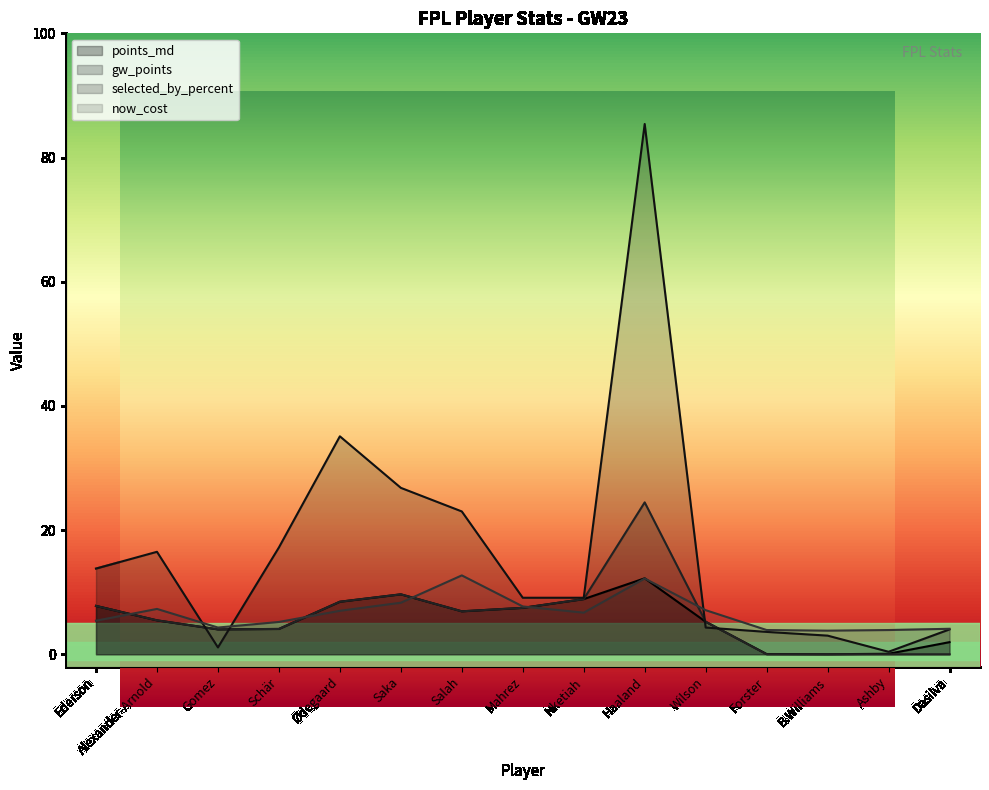

Rank the series at Wilson from lowest to highest value.

selected_by_percent, points_md, gw_points, now_cost